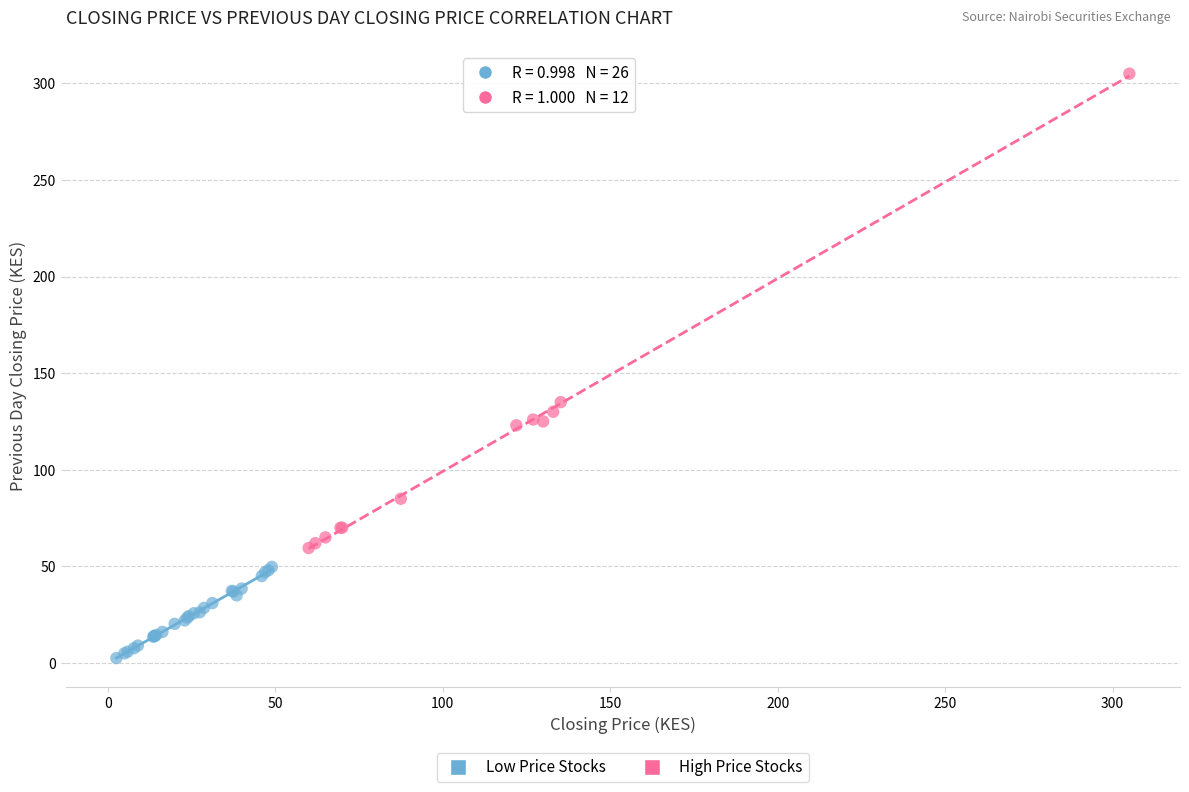

Which series contains the lowest Y value?

Low Price Stocks